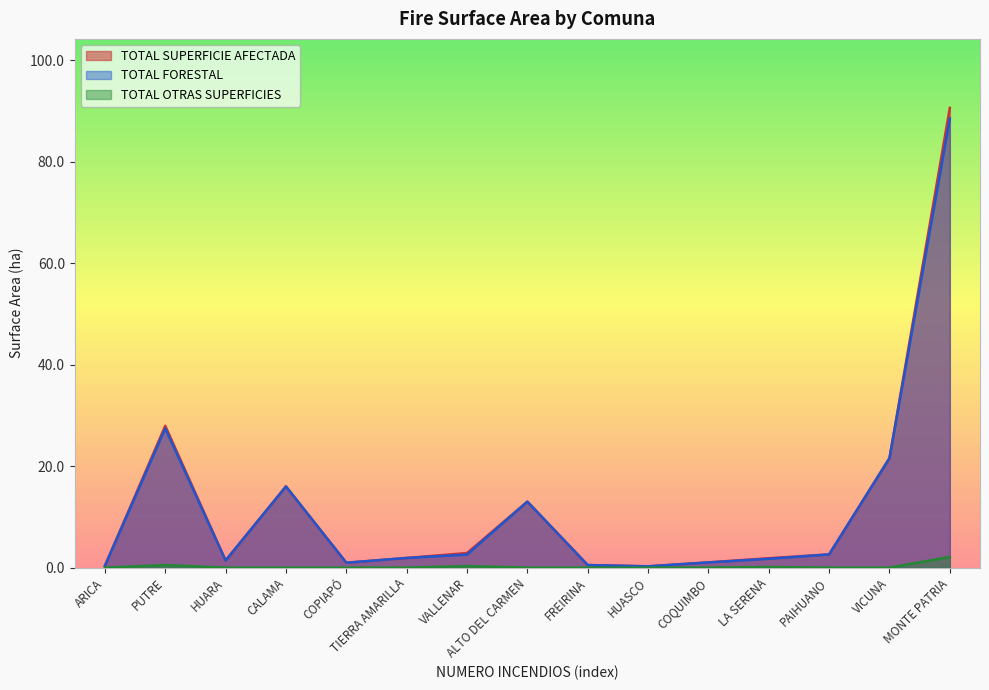

What is the difference between the second highest and second lowest values in the TOTAL OTRAS SUPERFICIES series?

0.5